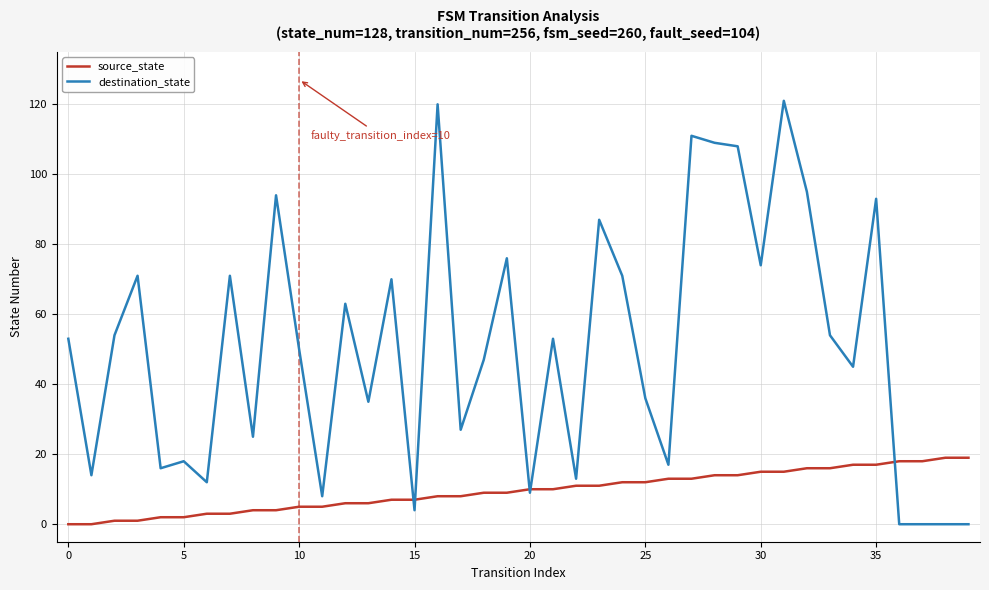

List the series in order of their peak value, lowest first.

source_state, destination_state